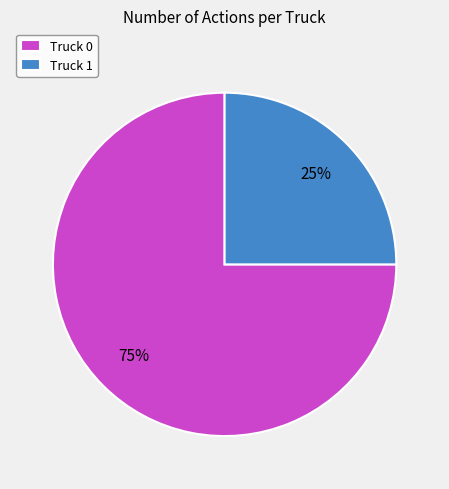

Approximately how many times larger is the value at Truck 1 compared to Truck 0?

0.3